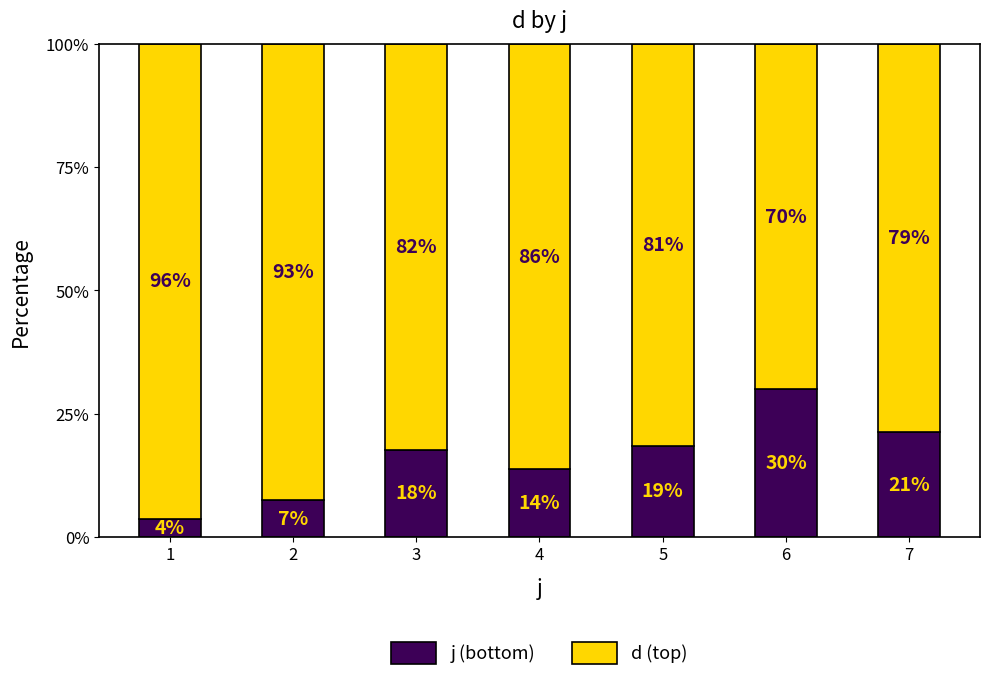

The value of j (bottom) at 5 is 25.5. True or false?

False